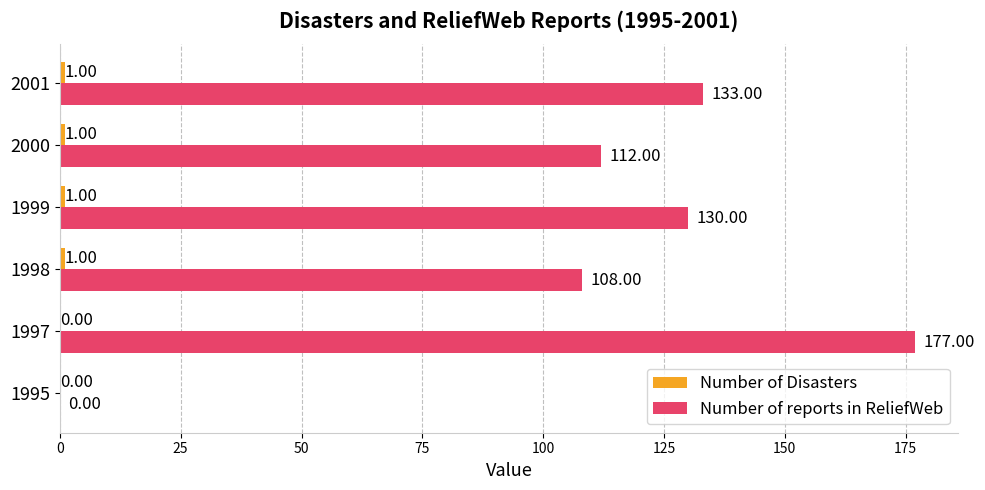

What is the sum of all Number of reports in ReliefWeb values?

660